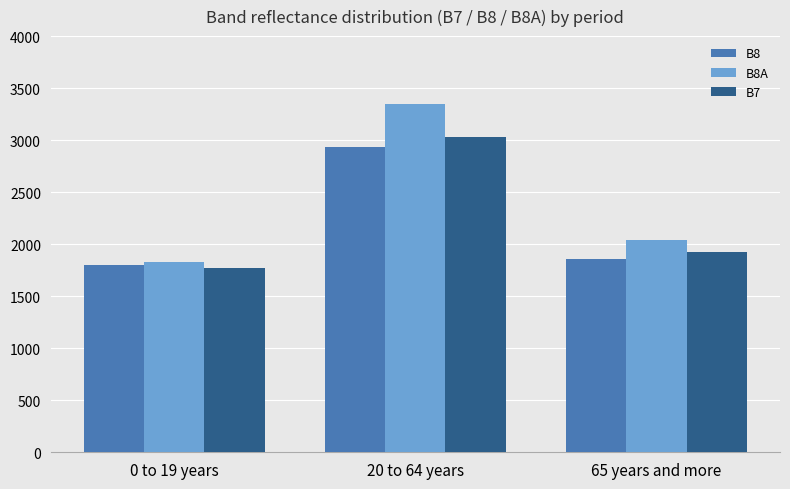

Which series has the largest total across all categories?

B8A